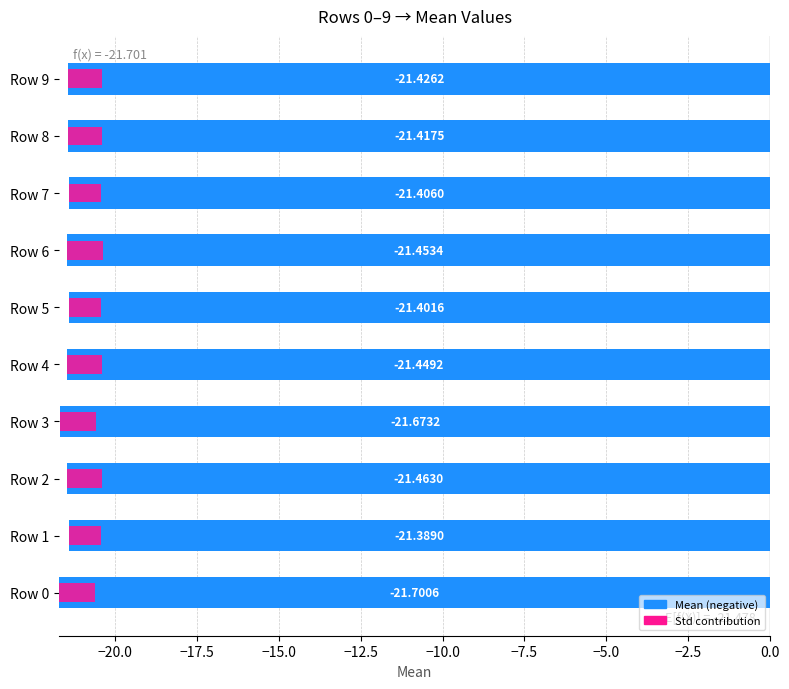

What is the sum of the values at Row 8 and Row 4?

-42.9